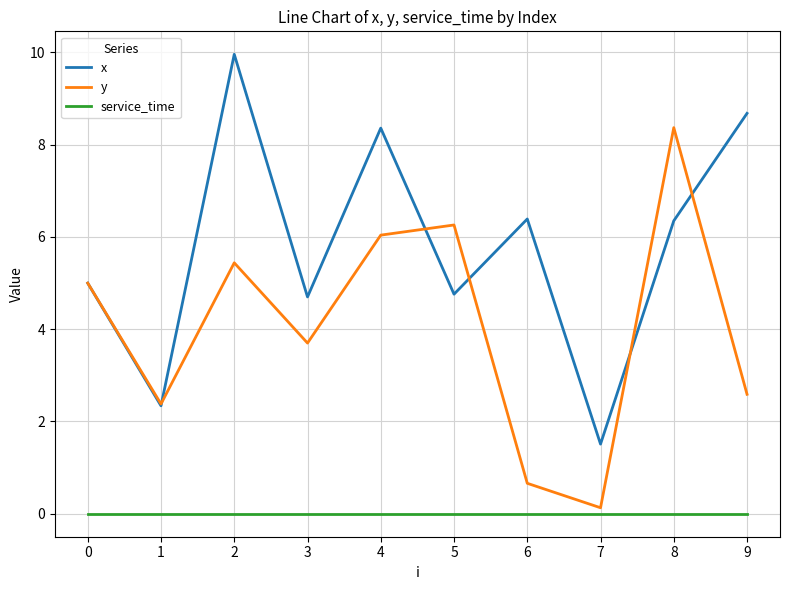

True or false: service_time and x cross at least once.

False